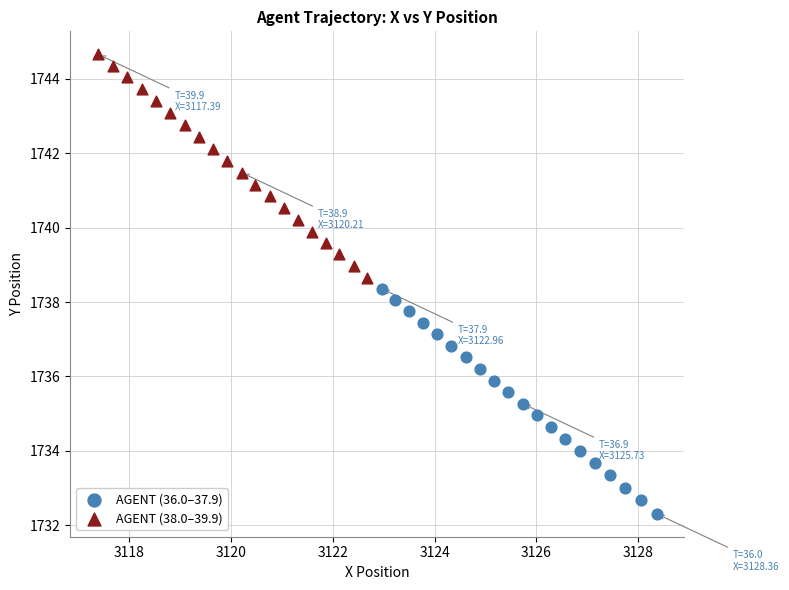

What are all the series names shown in the legend?

AGENT (36.0–37.9), AGENT (38.0–39.9)